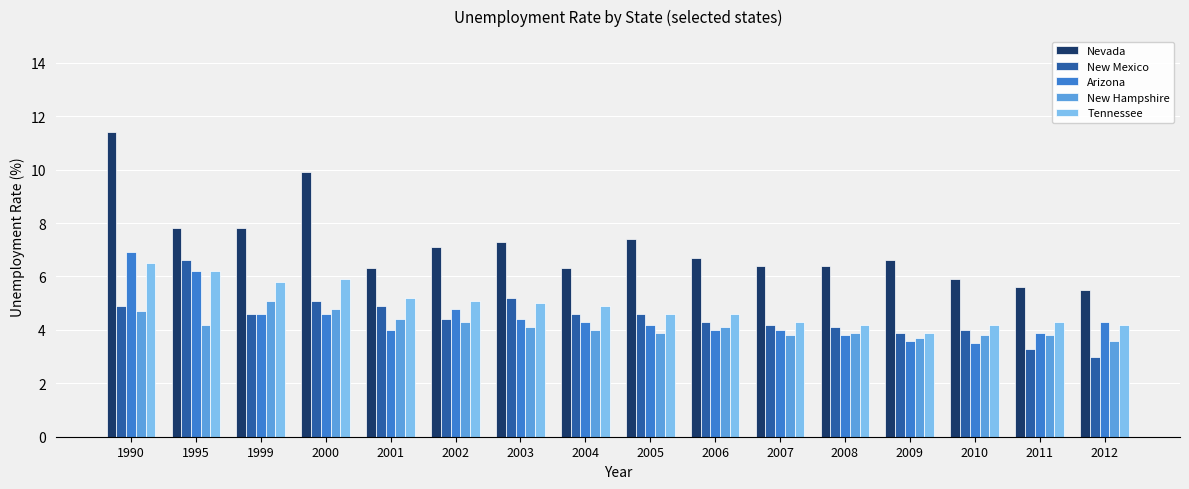

Is it true that New Mexico equals 4.6 at 1999?

True